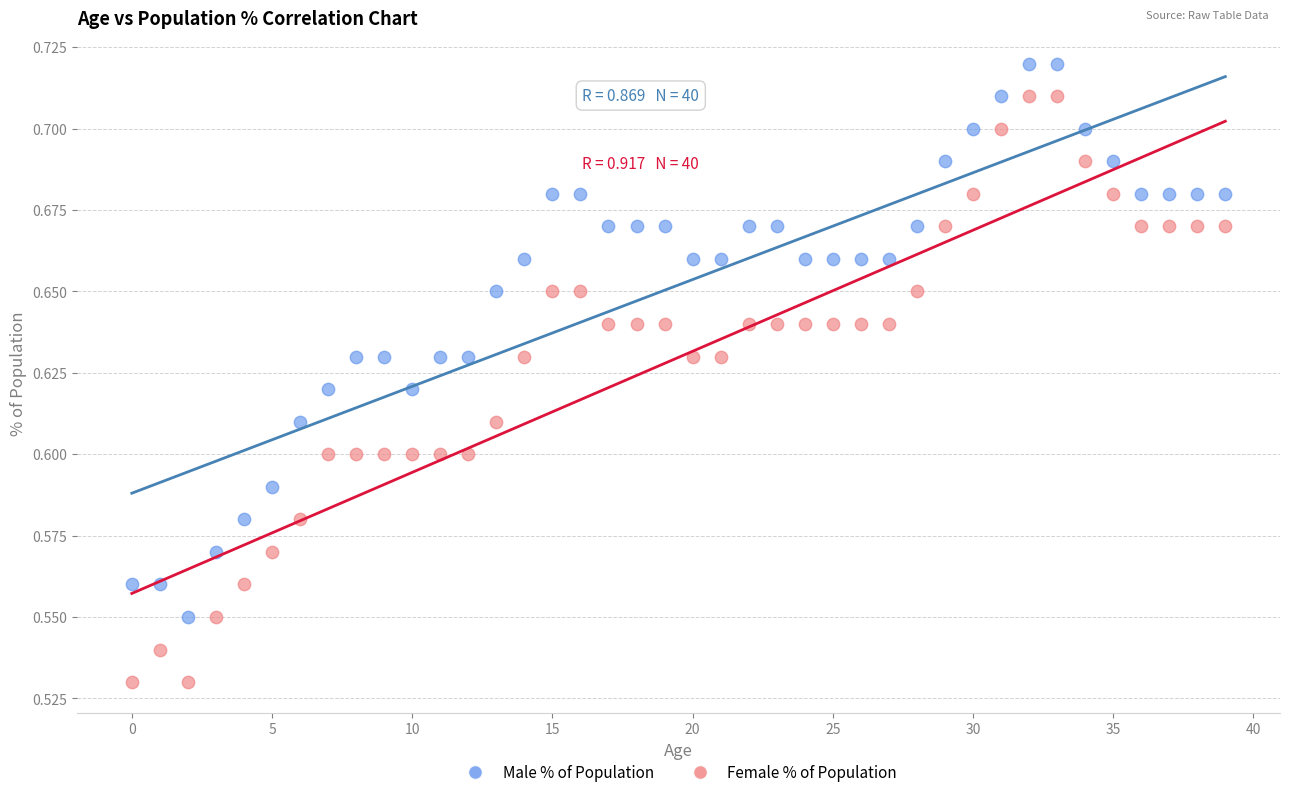

Which series contains the highest Y value?

Male % of Population